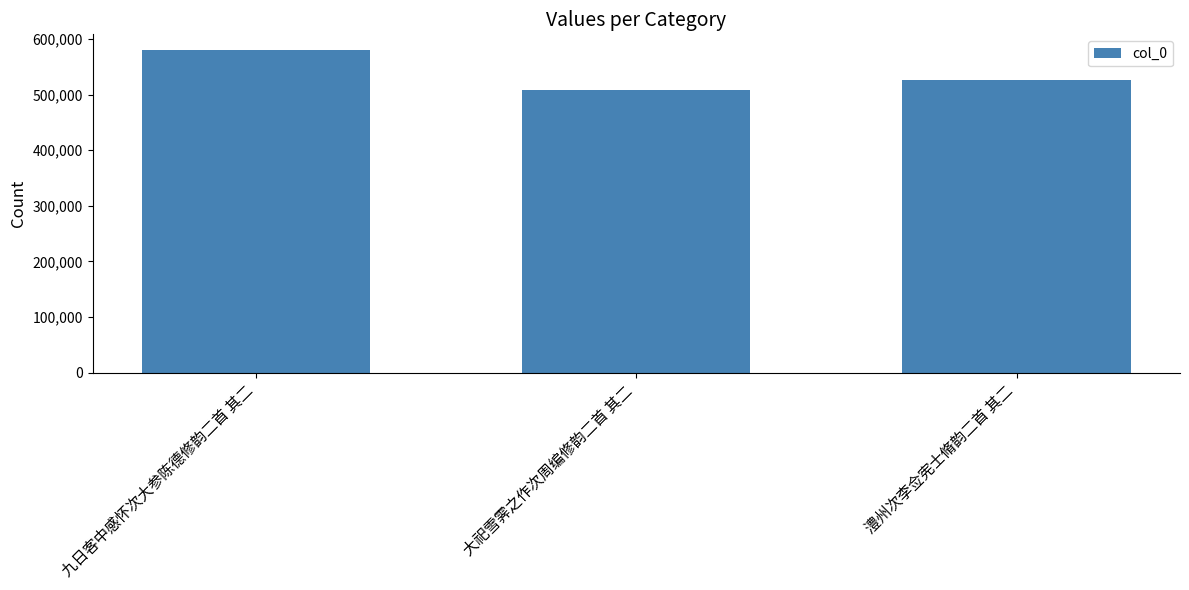

What is the smallest value displayed?

507828